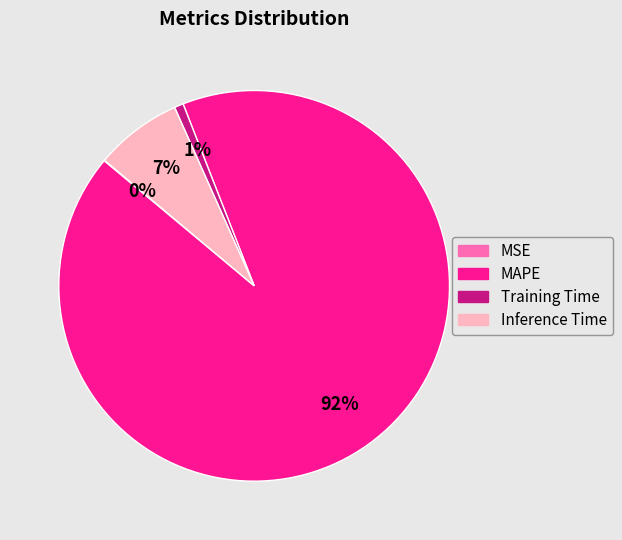

Is the sum of Inference Time and MAPE greater than half?

Yes